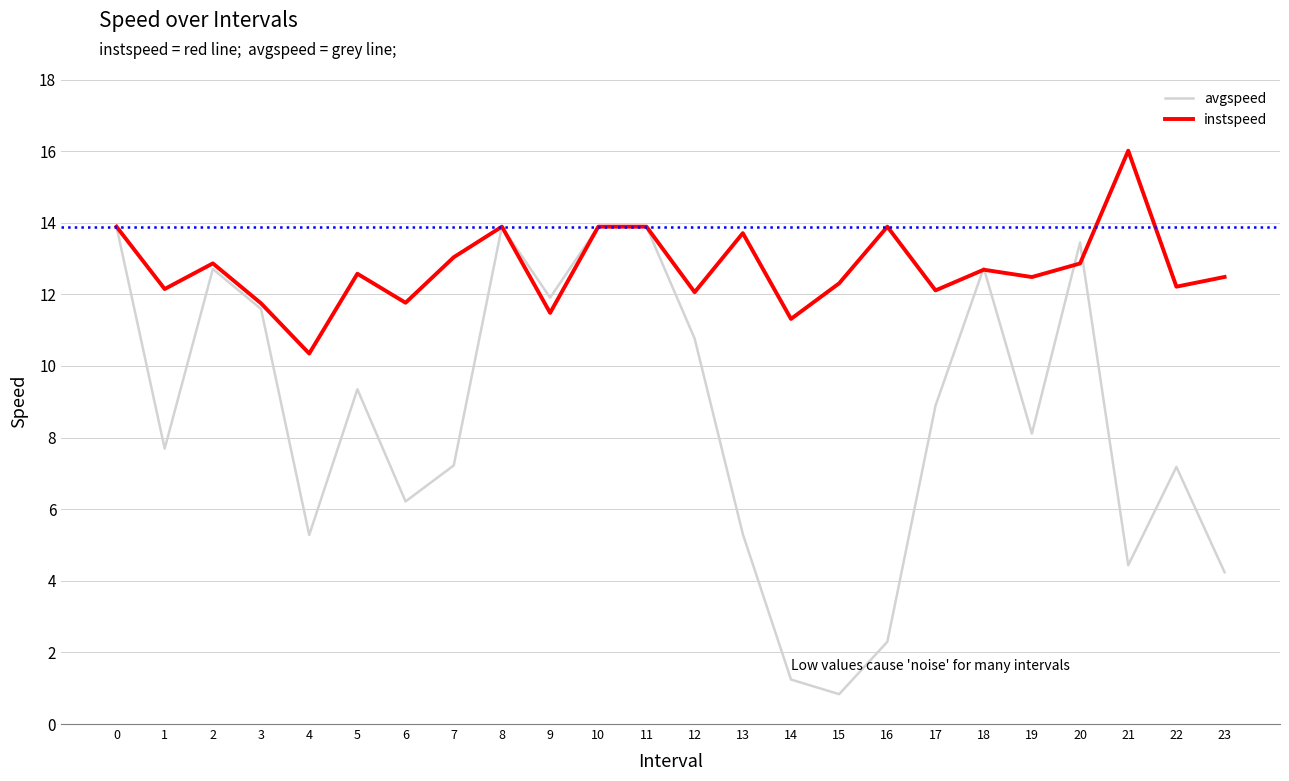

At how many categories does at least one series exceed 15?

1